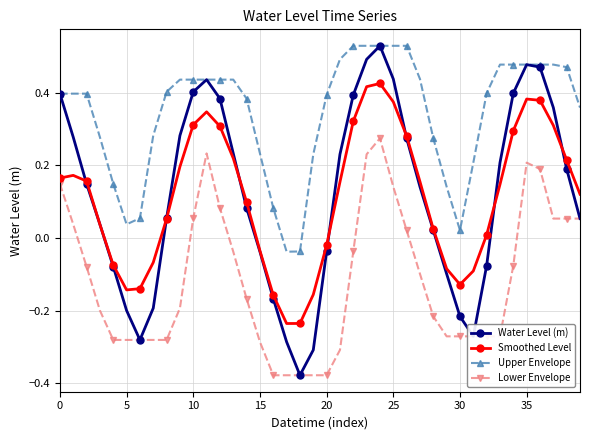

Which series has the largest range (max minus min)?

Water Level (m)